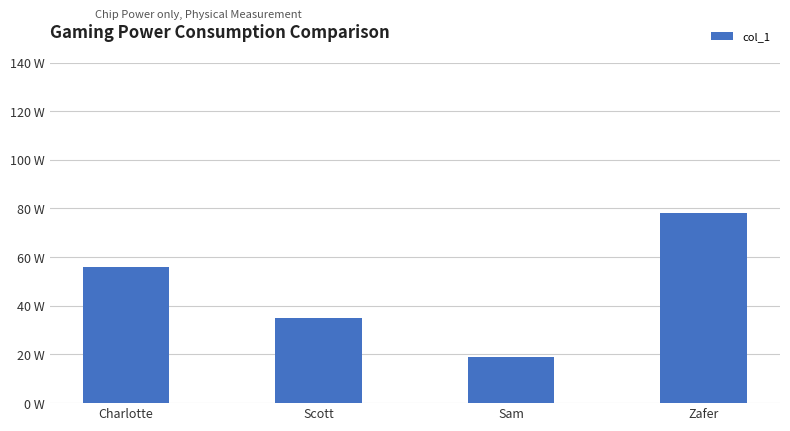

What is the change in value from Charlotte to Sam?

-37